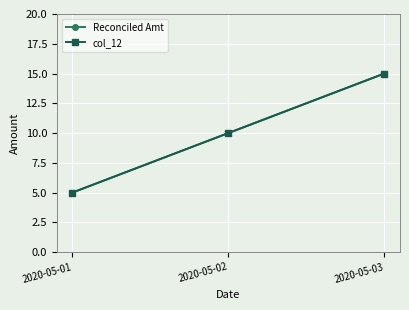

Does the chart have visible grid lines?

Yes